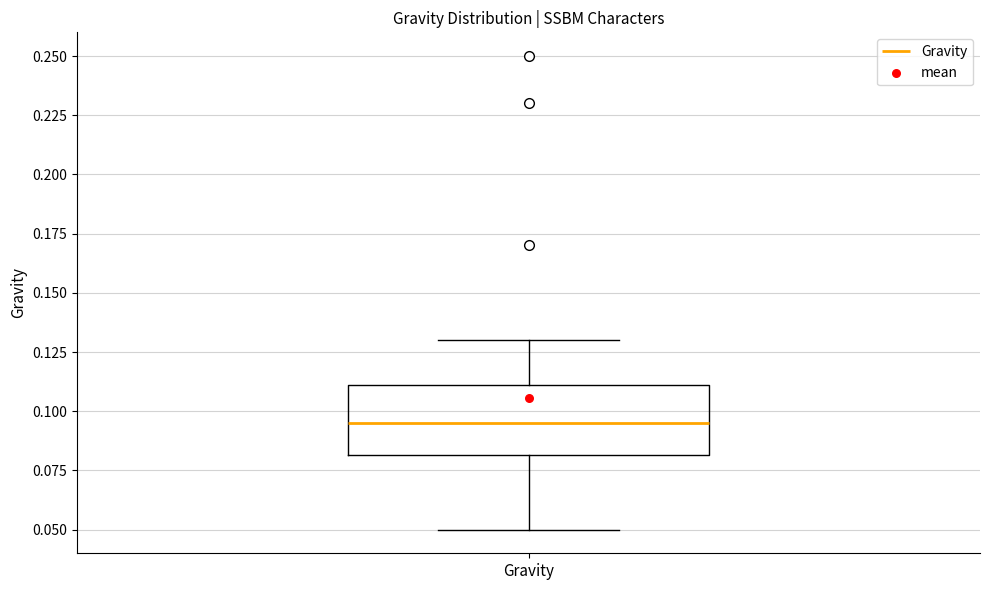

Read this box plot against the y-axis: the position of the median line, the range covered by the box, and the ends of both whiskers. The values are not printed on the chart, so give them approximately, as read against the axis.

median 0.095, box 0.080 to 0.110, whiskers 0.050 to 0.130